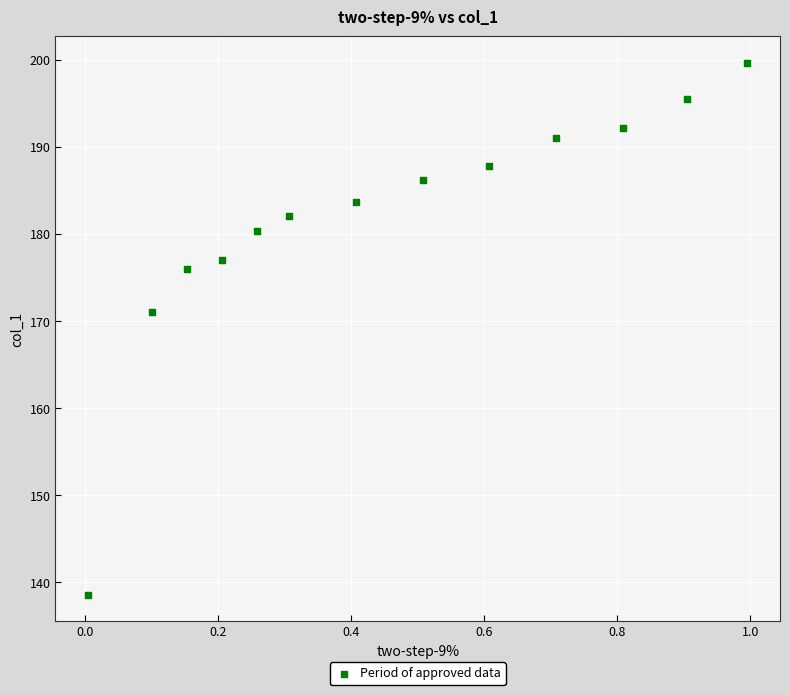

What Y value in the scatter plot is closest to 169?

171.1